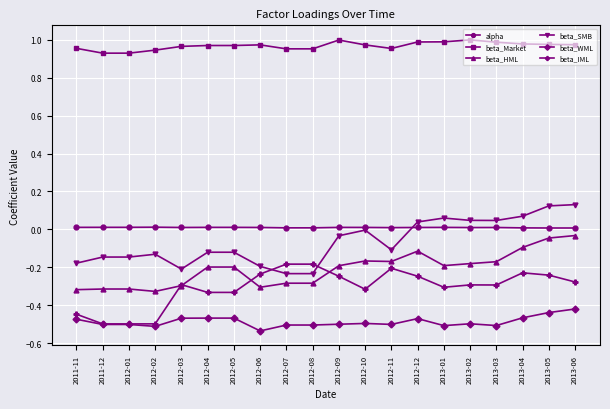

At 2012-04, list the series in order from smallest to largest.

beta_WML, beta_IML, beta_HML, beta_SMB, alpha, beta_Market